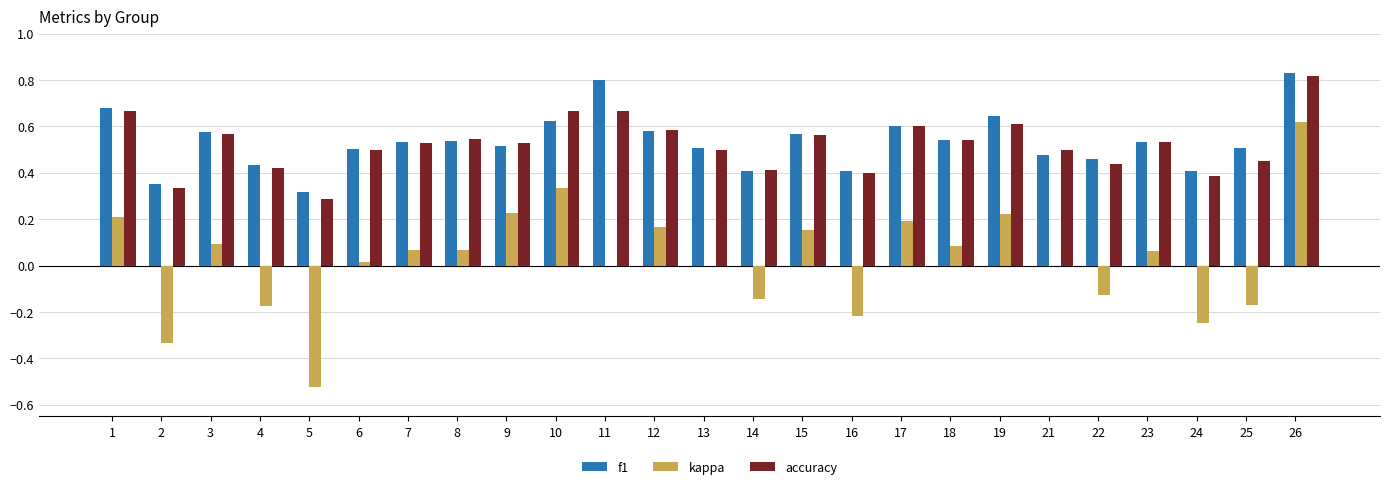

What are all the series names shown in the legend?

f1, kappa, accuracy